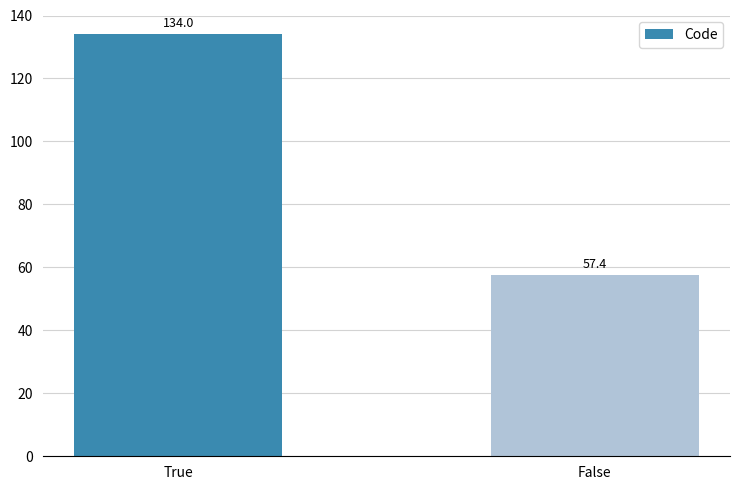

How many data points are less than 134?

1